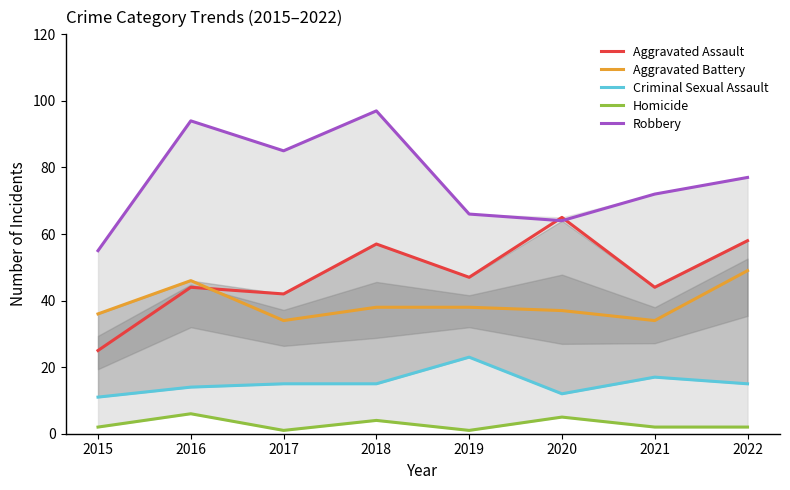

Reading left to right, extract all data points from this chart.

Aggravated Assault: 2015=25	2016=44	2017=42	2018=57	2019=47	2020=65	2021=44	2022=58
Aggravated Battery: 2015=36	2016=46	2017=34	2018=38	2019=38	2020=37	2021=34	2022=49
Criminal Sexual Assault: 2015=11	2016=14	2017=15	2018=15	2019=23	2020=12	2021=17	2022=15
Homicide: 2015=2	2016=6	2017=1	2018=4	2019=1	2020=5	2021=2	2022=2
Robbery: 2015=55	2016=94	2017=85	2018=97	2019=66	2020=64	2021=72	2022=77